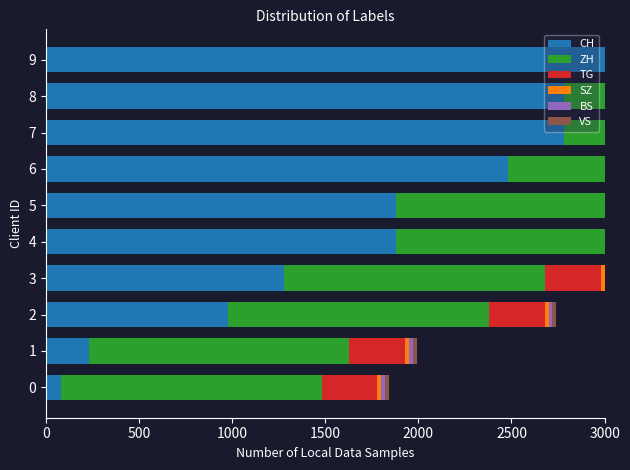

Between 0 and 7, which is larger?

7